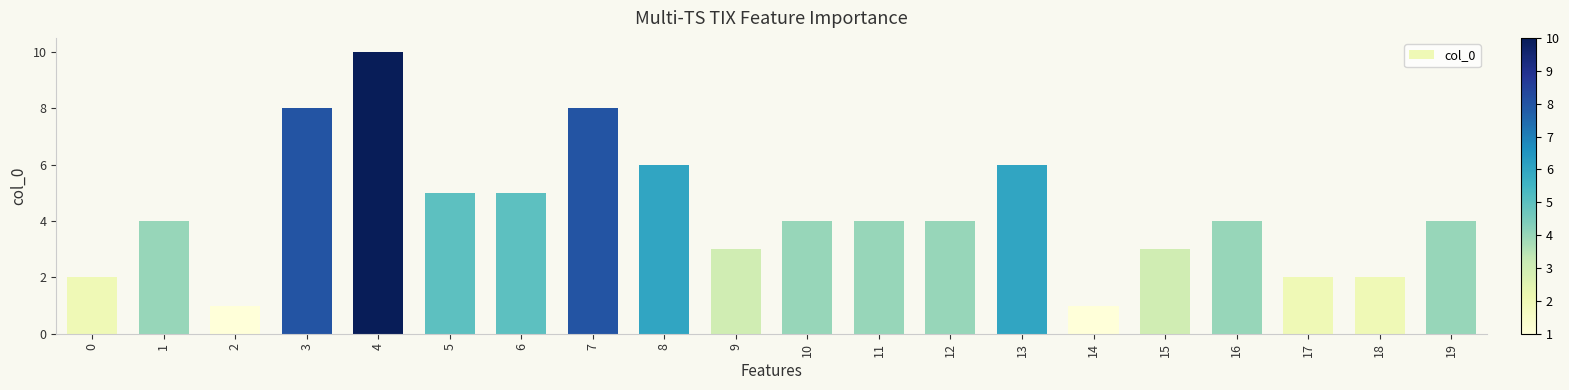

How many distinct data groups are displayed?

1